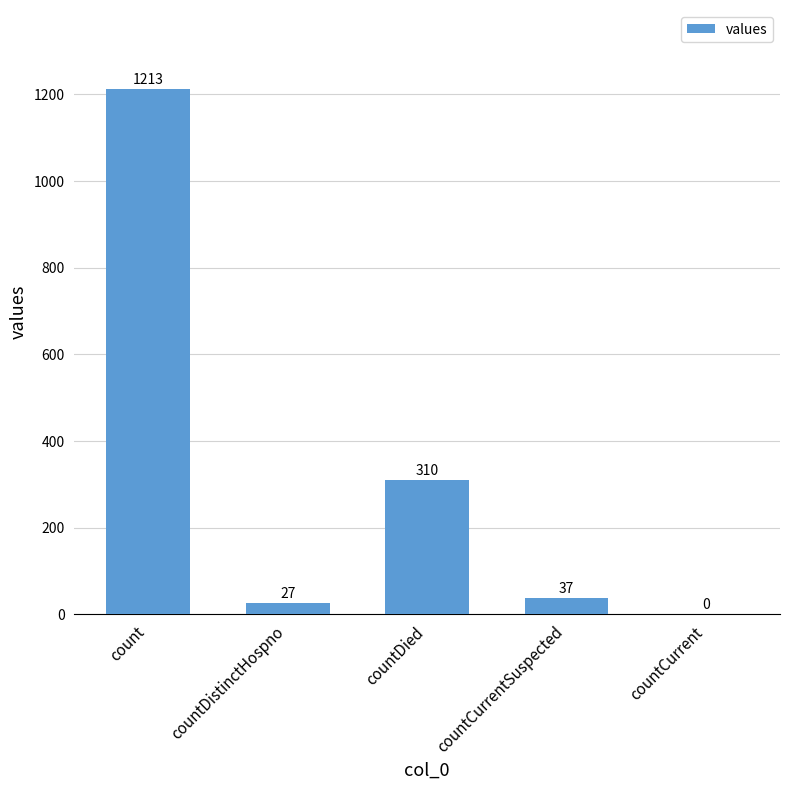

The value at countDied is 150. True or false?

False